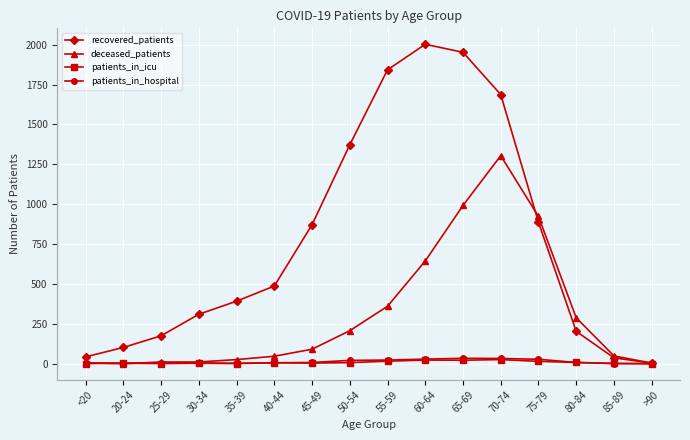

Which series has the largest total across all categories?

recovered_patients